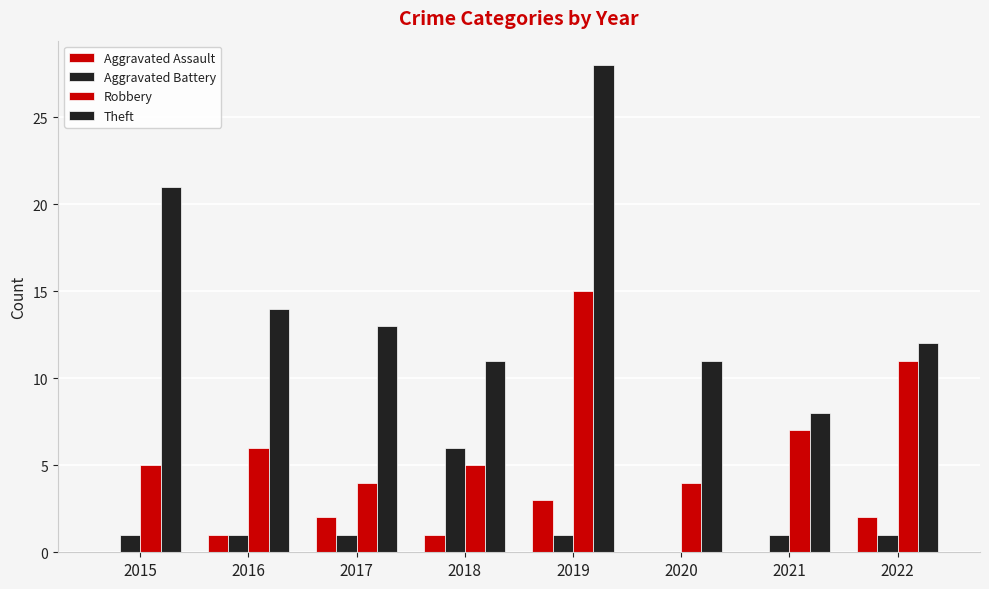

At which label is Theft closest to 18?

2015